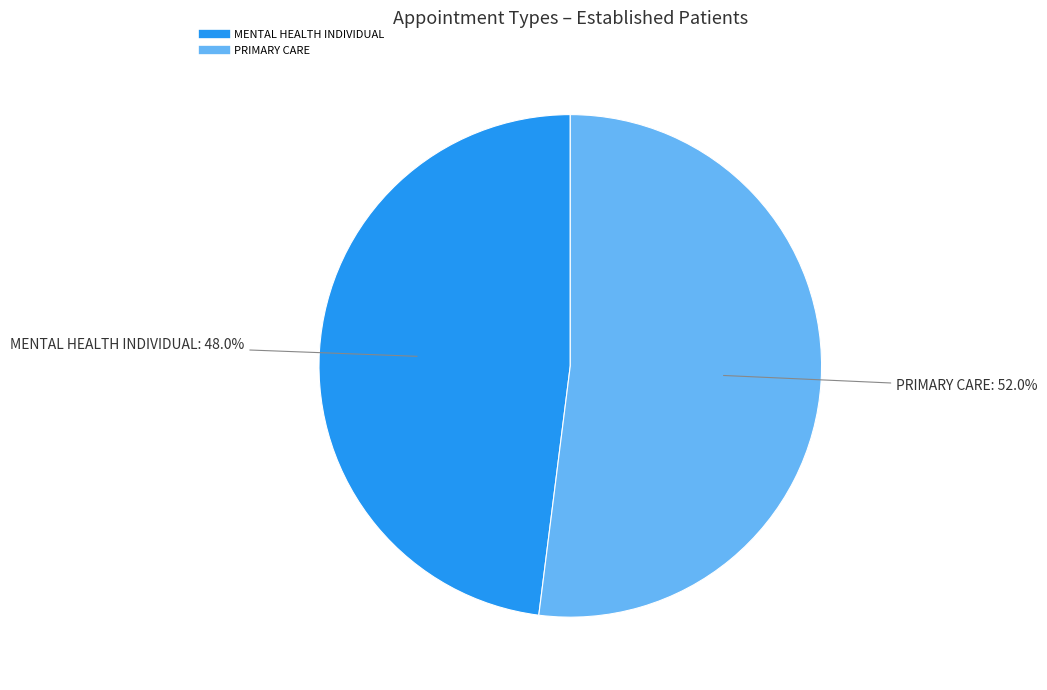

Does any single category account for the majority?

Yes